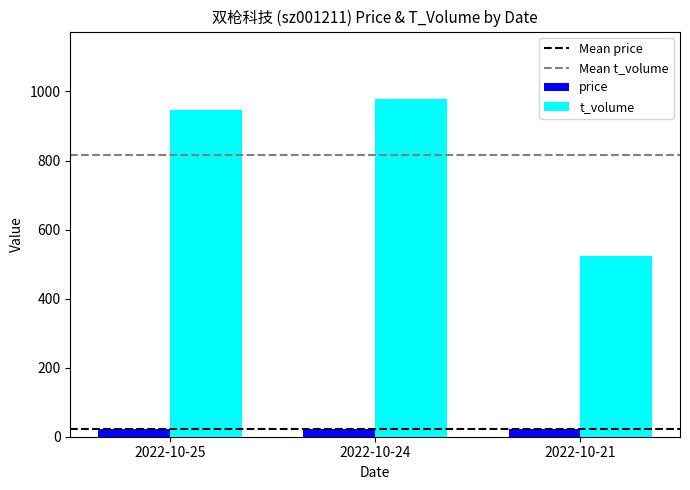

What is the greatest value displayed?

978.0